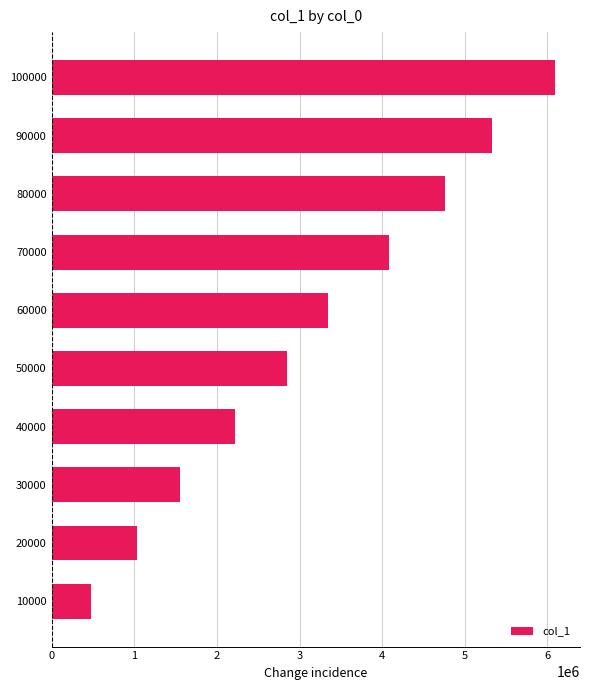

Reading bottom to top, what are all the values shown in this chart?

475175	1030297	1554051	2220539	2844628	3348037	4082218	4761021	5332566	6089190